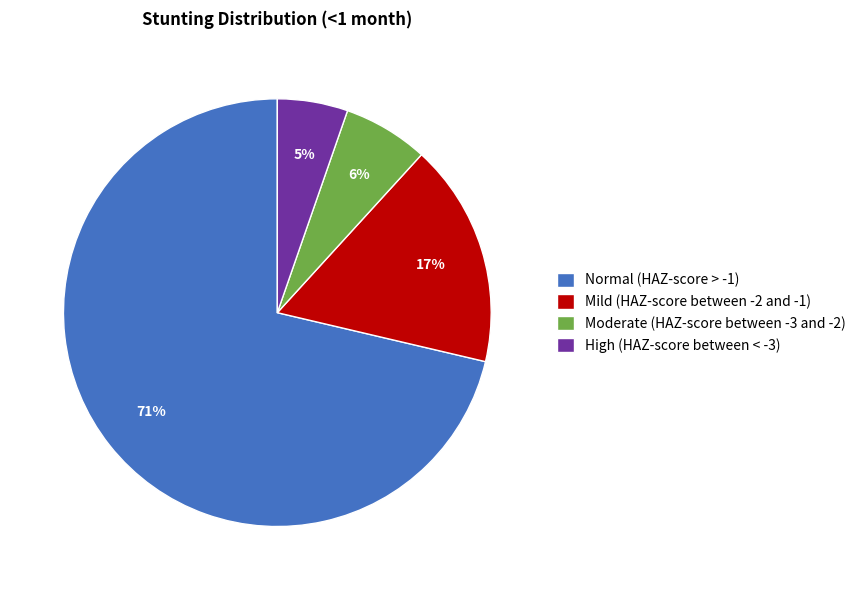

To the nearest percent, what is the combined percentage of Mild (HAZ-score between -2 and -1) and Moderate (HAZ-score between -3 and -2)?

23%